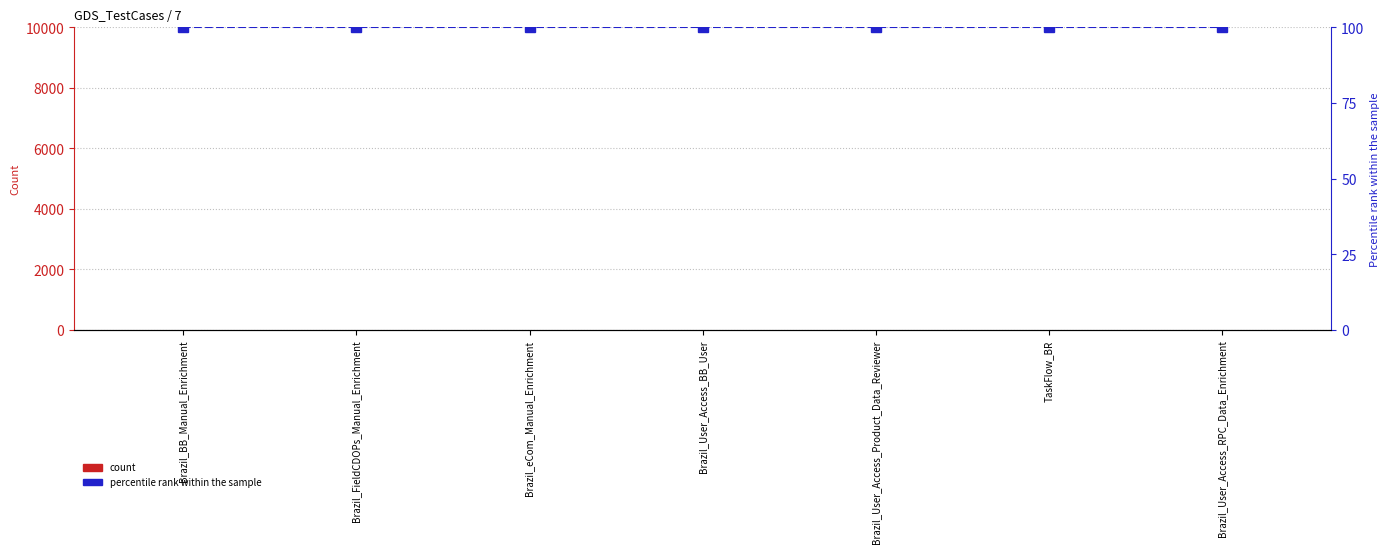

List the series in order of their peak value, lowest first.

count, percentile rank within the sample